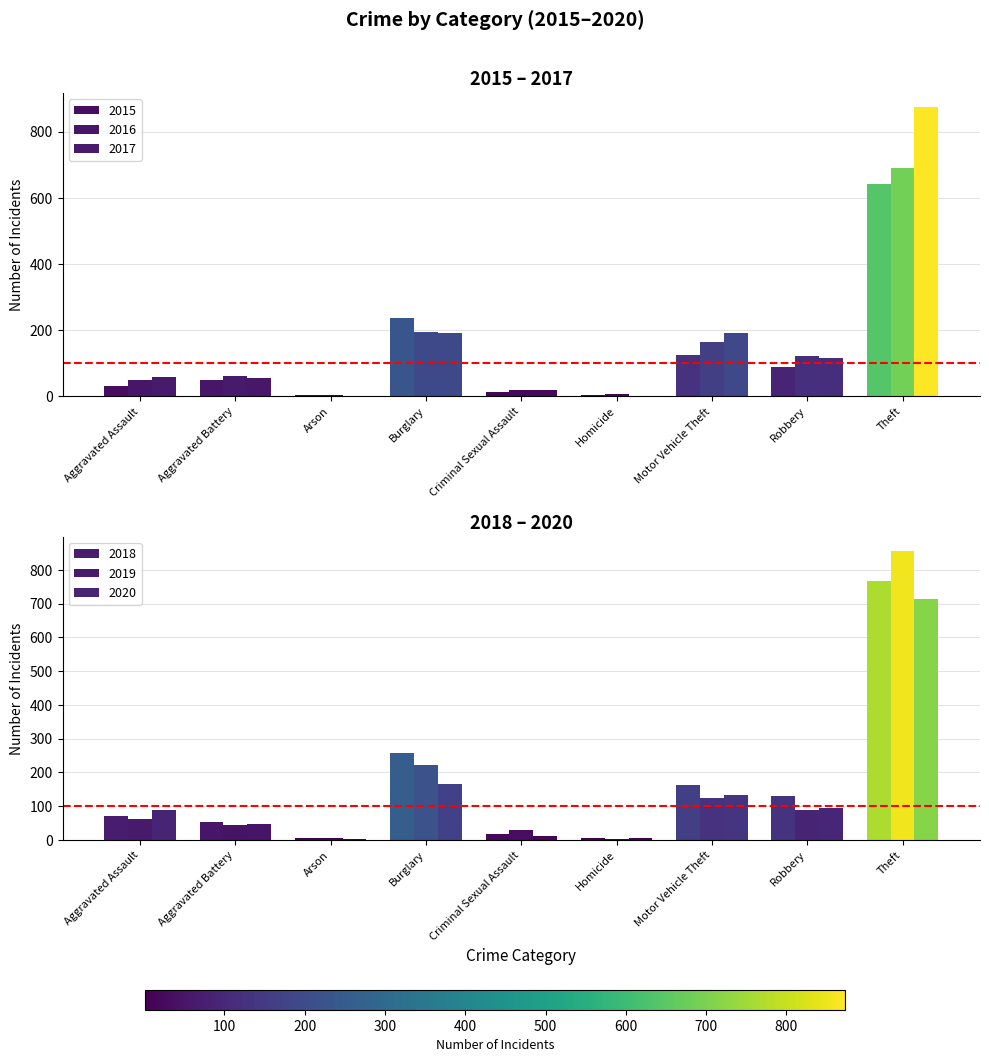

What is the smallest value displayed?

1